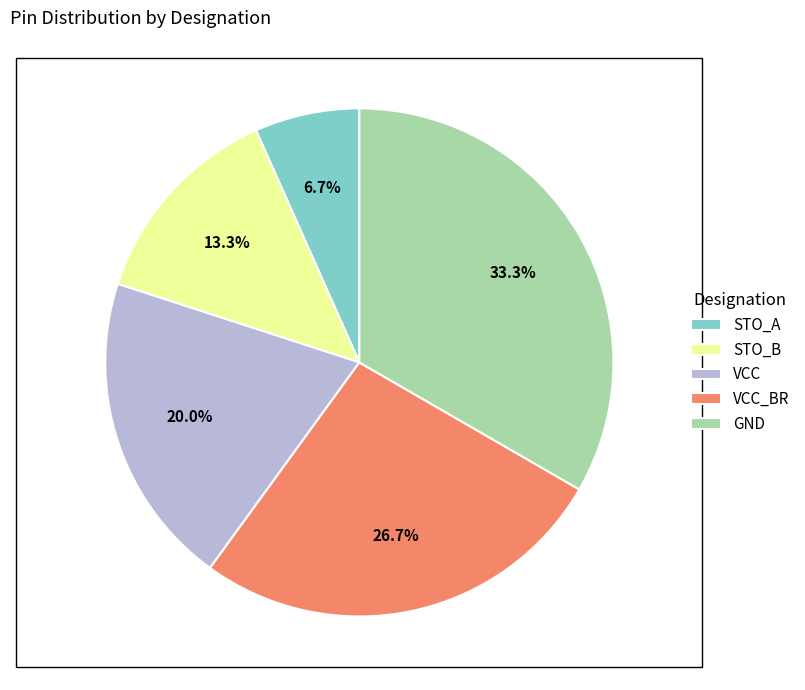

To the nearest percent, what portion does STO_A represent?

7%